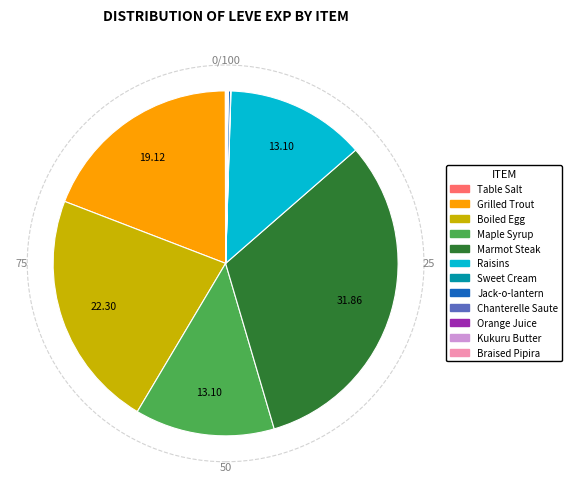

Approximately how many times larger is the value at Boiled Egg compared to Maple Syrup?

1.7